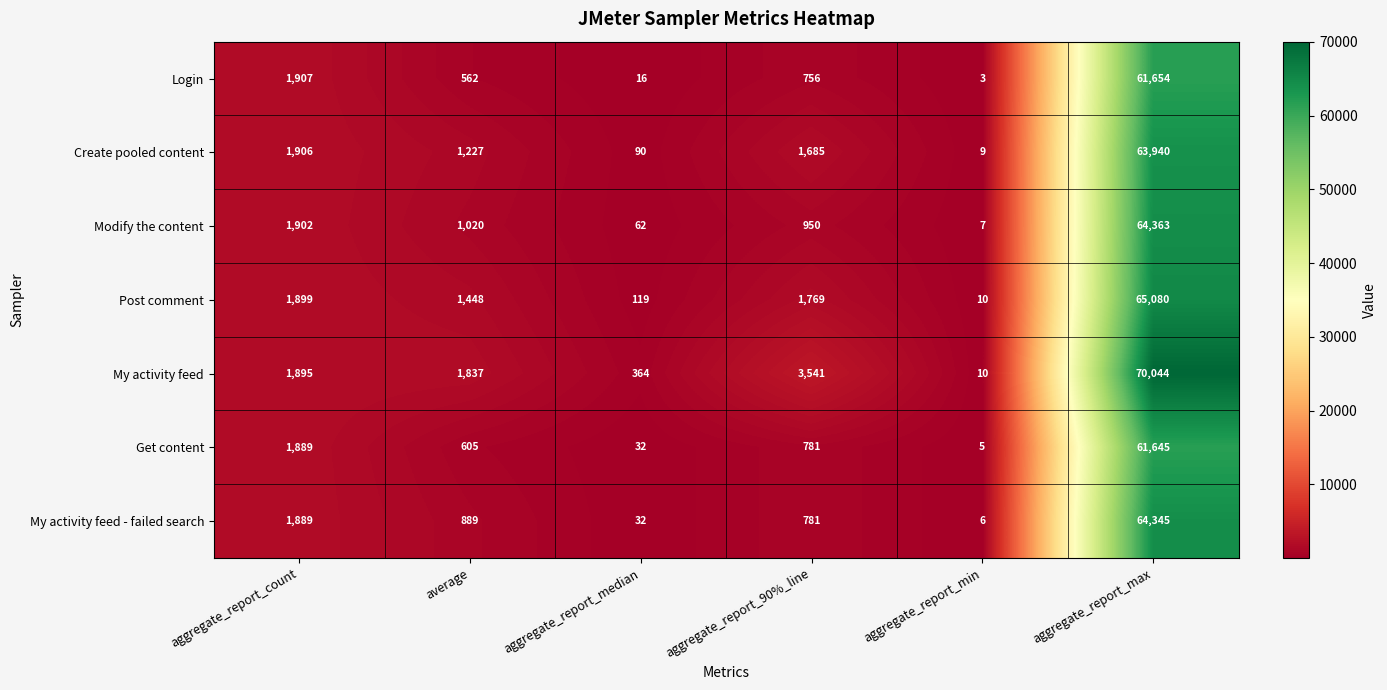

At which category is the sum across all series the highest?

aggregate_report_max